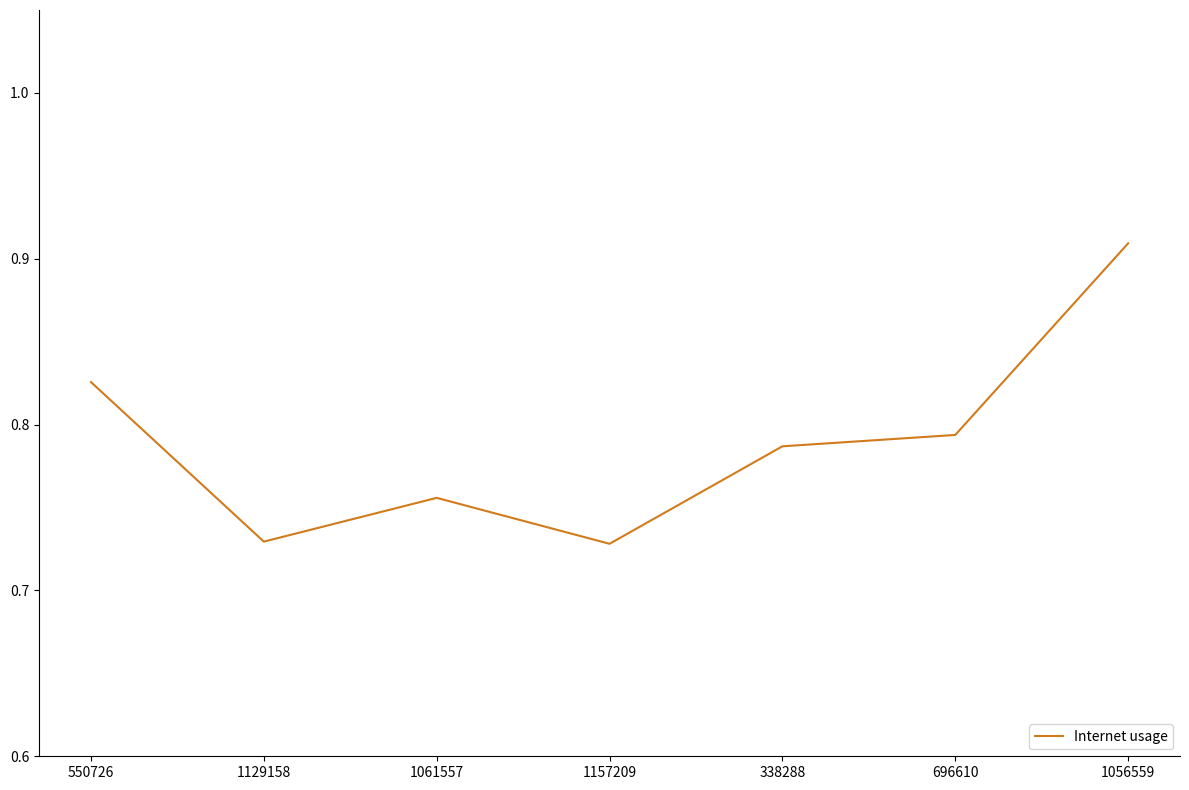

What is the sum of all values?

5.5